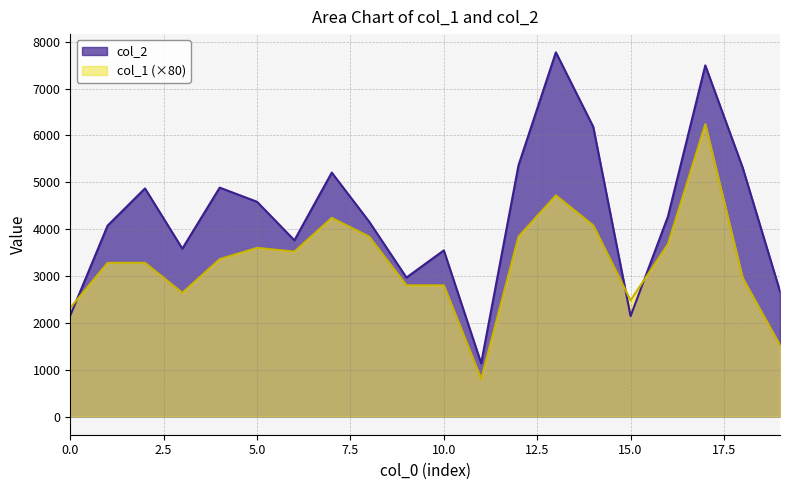

What is the value of the col_2 point at the 17th from the left?

4269